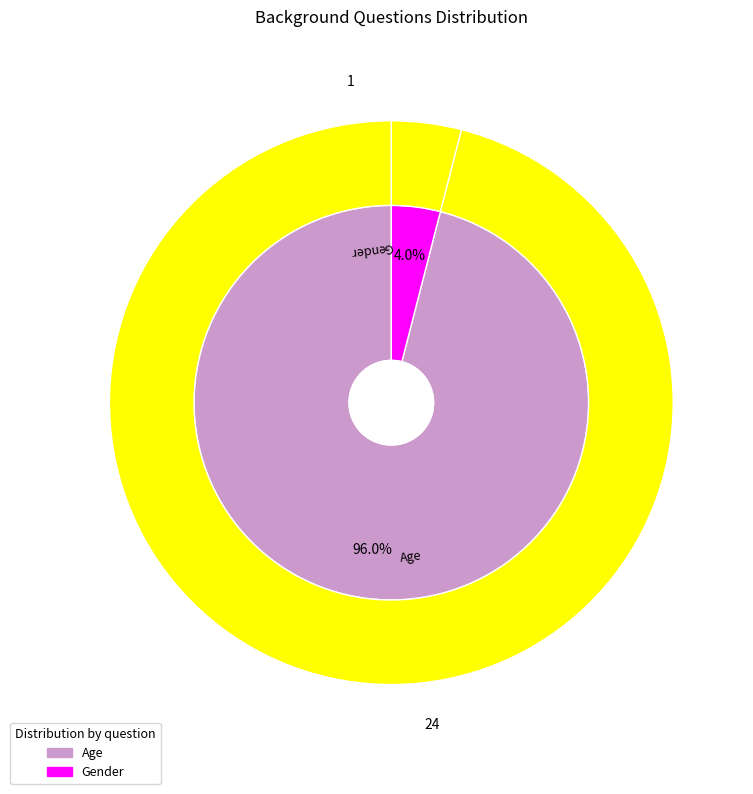

Is there any slice that represents more than half of the pie?

Yes